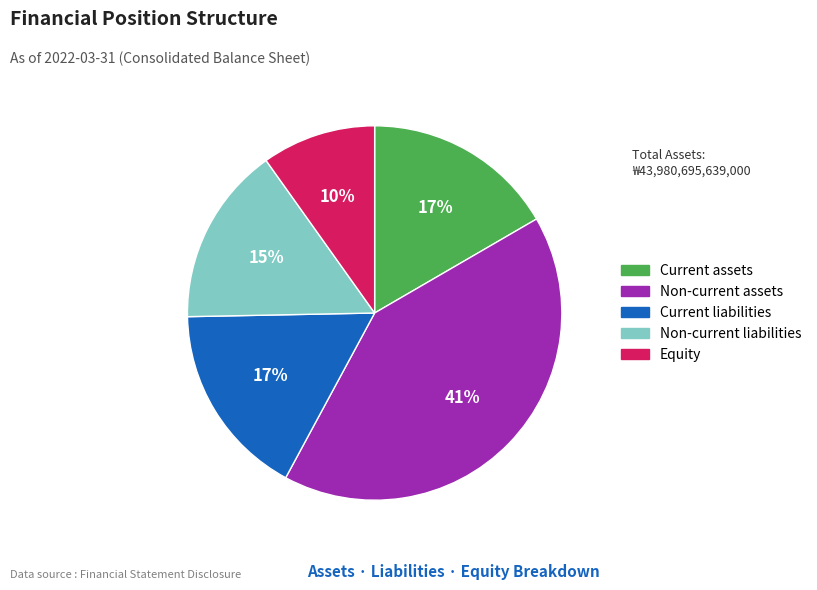

Approximately how many times larger is the value at Current liabilities compared to Current assets?

1.0